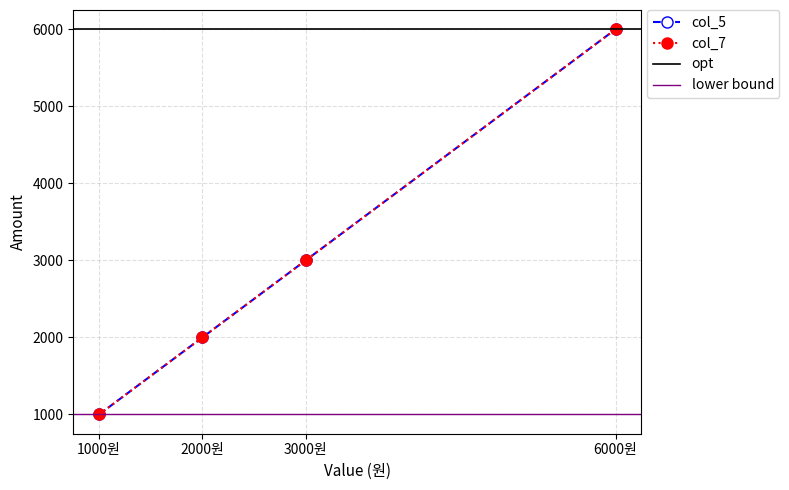

List the labels in order of col_5 value, smallest first.

1000원, 2000원, 3000원, 6000원